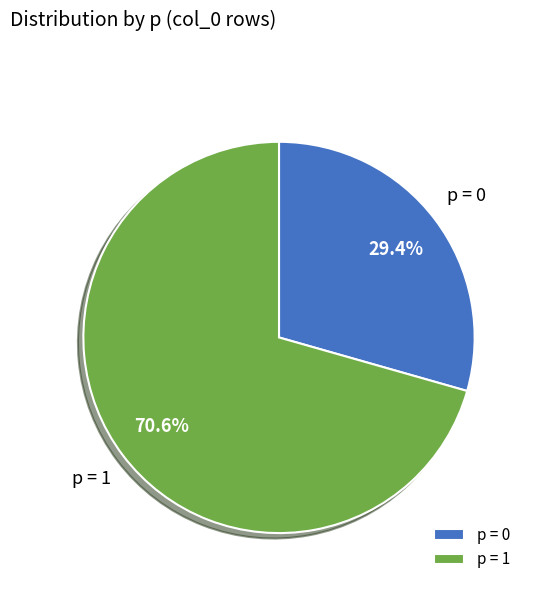

Which has a higher value, p = 1 or p = 0?

p = 1